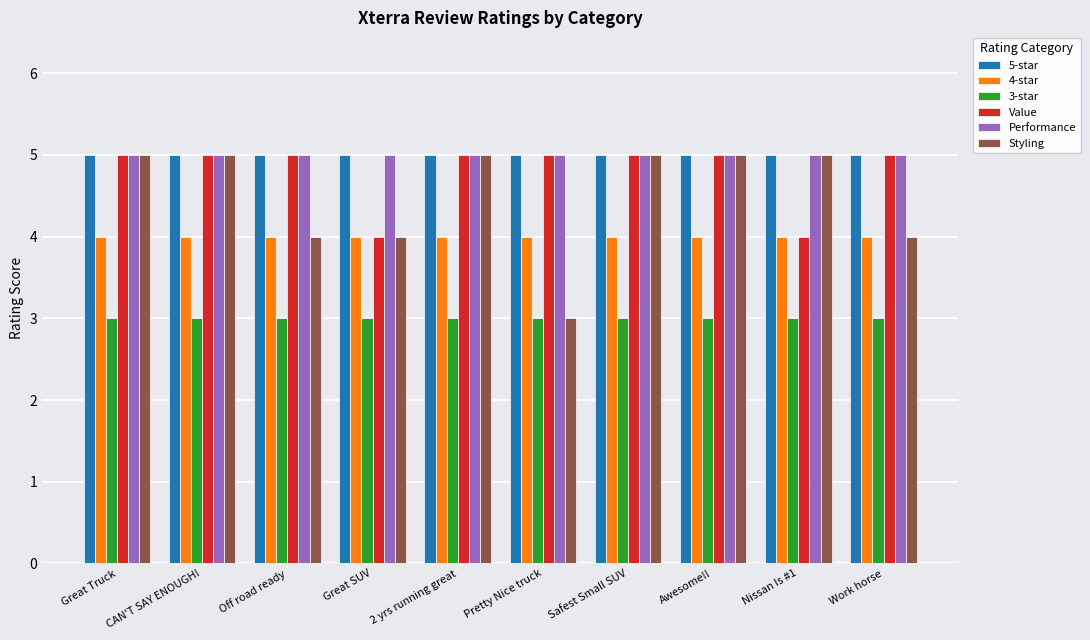

Read the Value value at Off road ready.

5